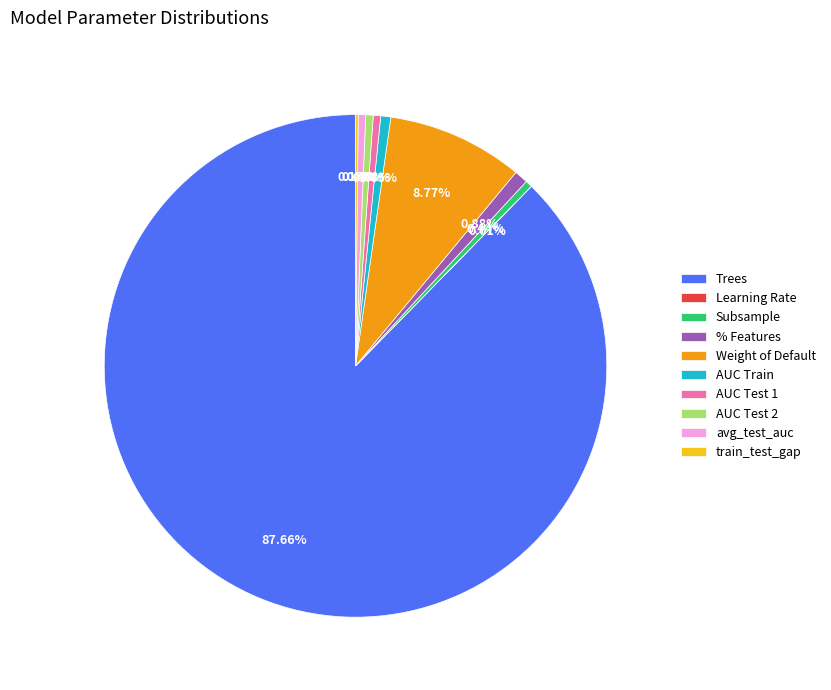

The Weight of Default slice represents 9% of the pie. True or false?

True